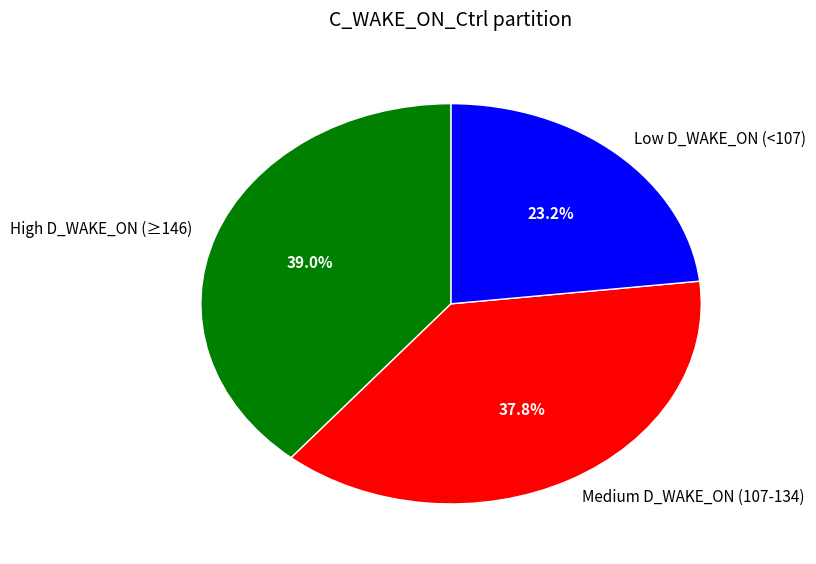

Rank the categories by value from highest to lowest.

High D_WAKE_ON (≥146), Medium D_WAKE_ON (107-134), Low D_WAKE_ON (<107)